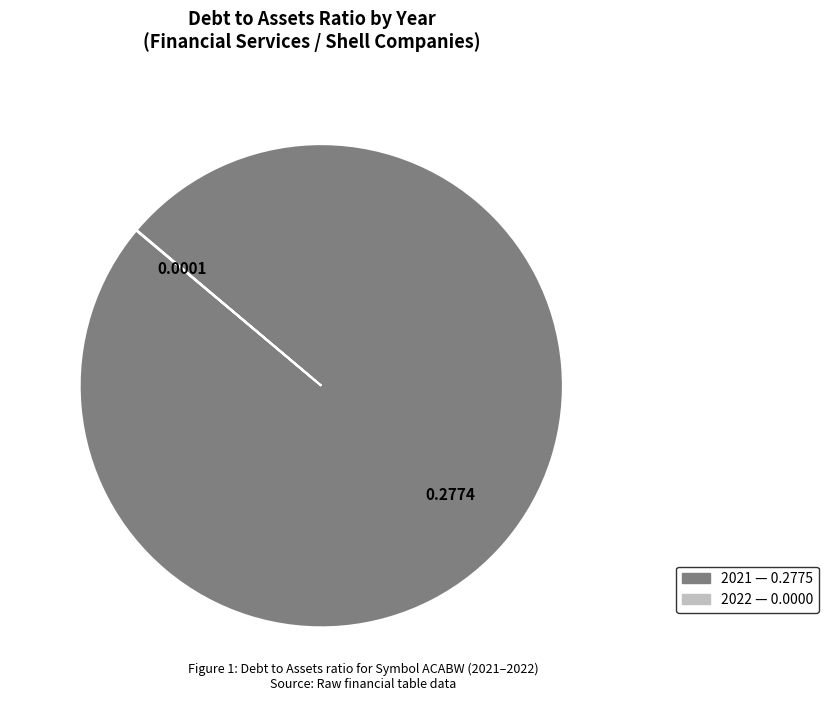

Does any single category account for the majority?

Yes